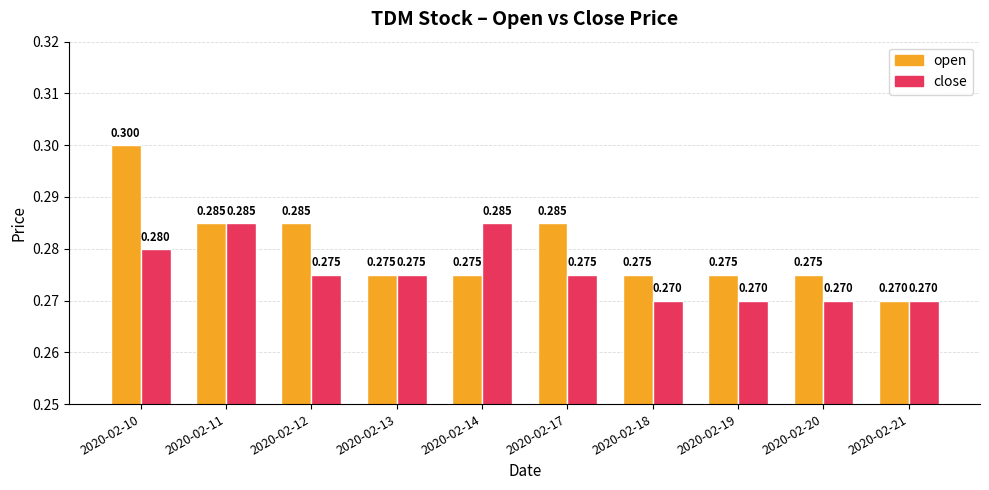

What is the sum of the open values at 2020-02-12 and 2020-02-10?

0.6